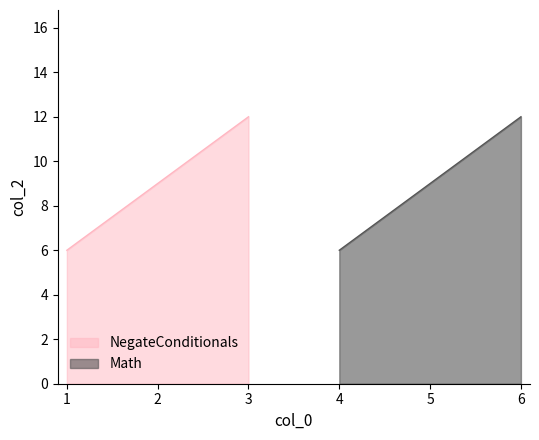

What is the sum of all NegateConditionals values?

27